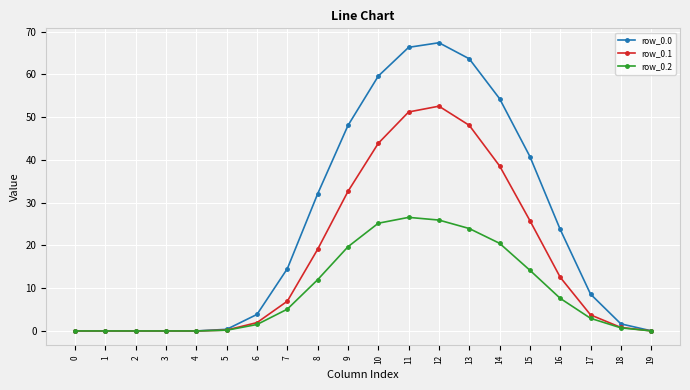

At which label does row_0.2 first exceed 5?

7